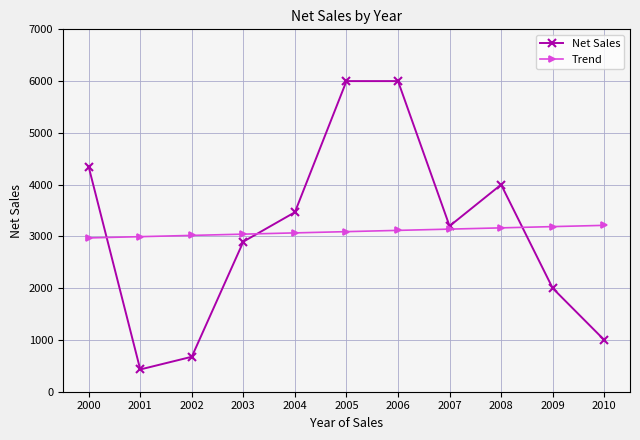

What is the minimum value shown in the chart?

430.0